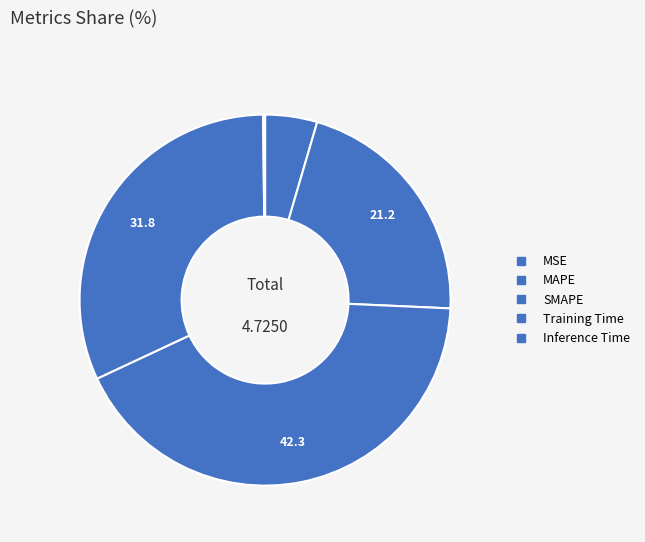

Which category has the biggest portion of the pie?

SMAPE